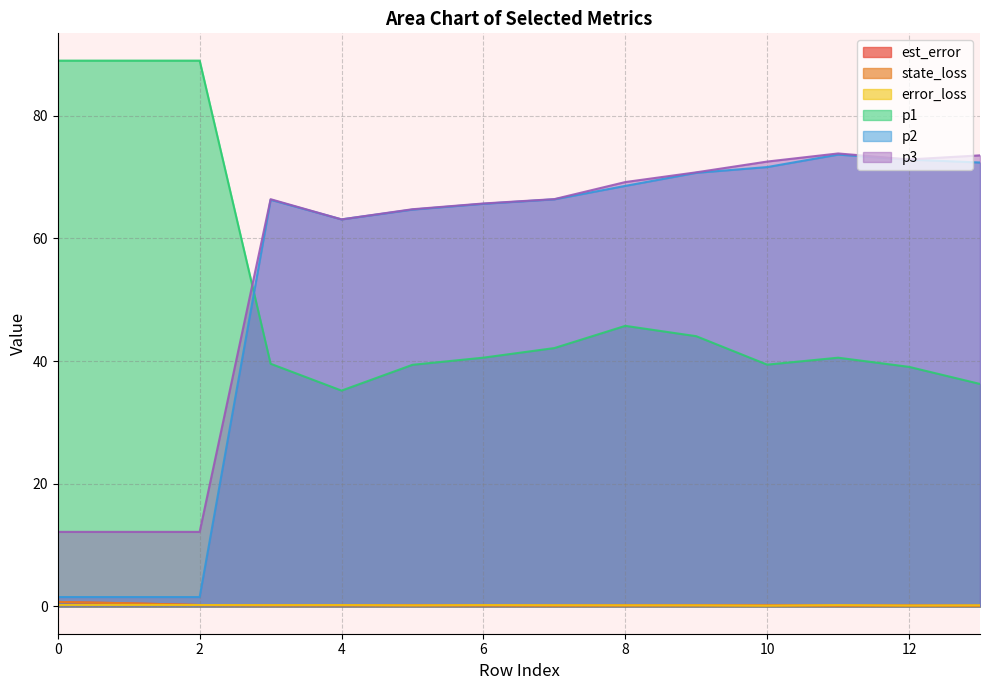

What is the difference between the maximum and minimum values in the state_loss series?

0.6